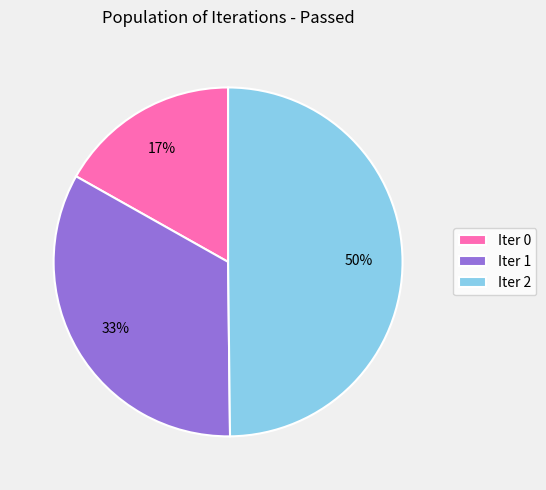

Which category has the biggest portion of the pie?

Iter 2